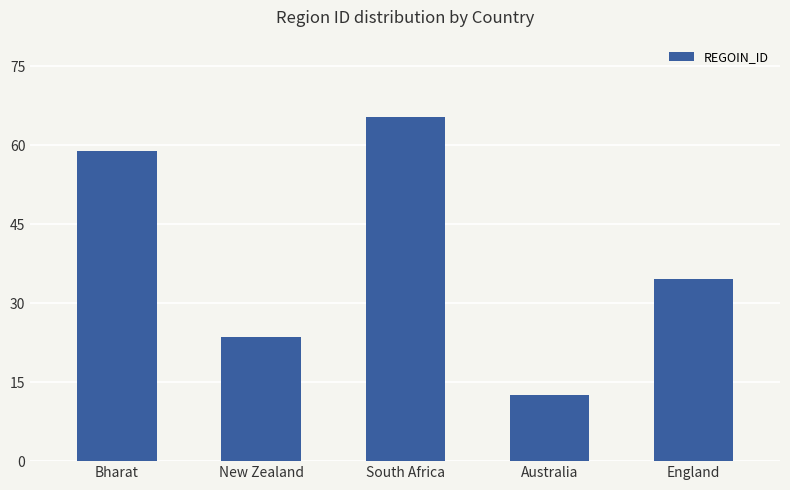

What is the greatest value displayed?

65.4